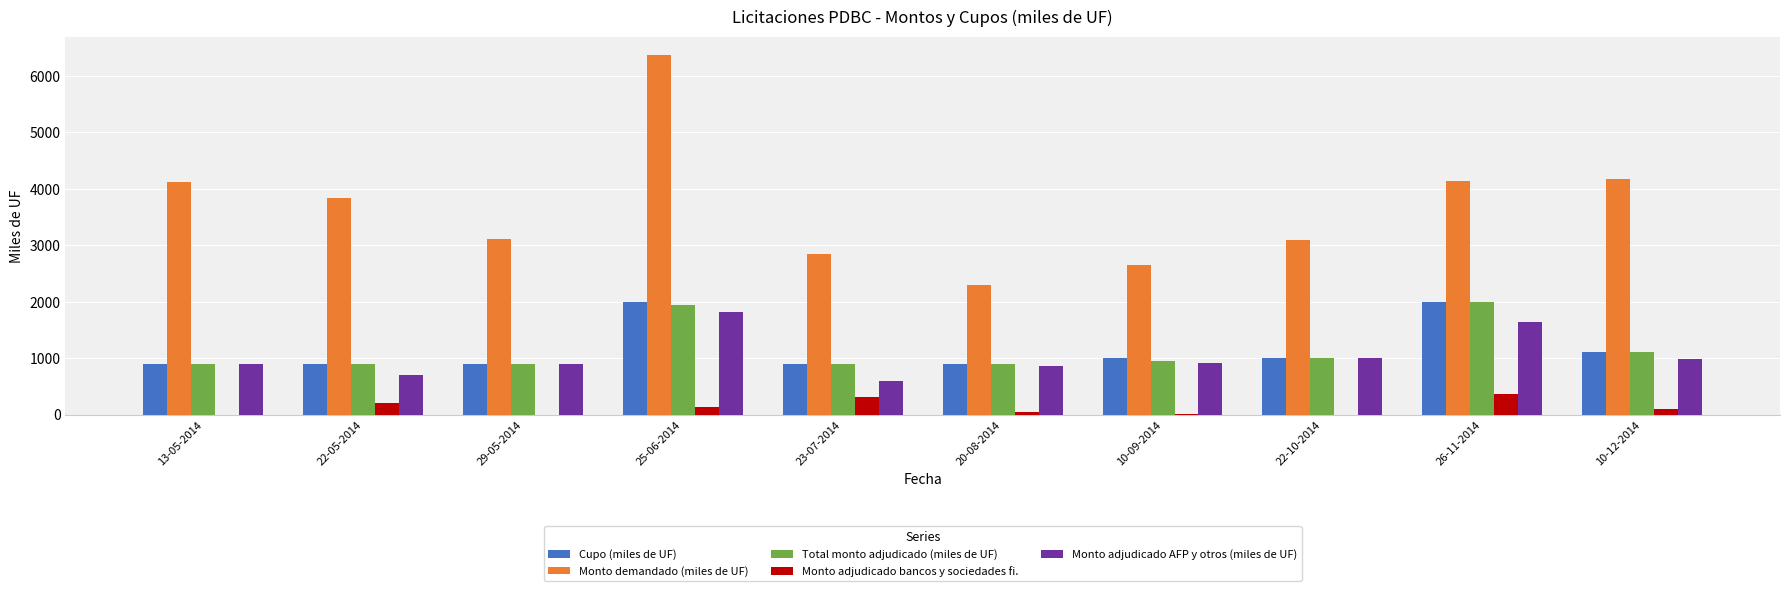

Which series has the widest spread of values?

Monto demandado (miles de UF)